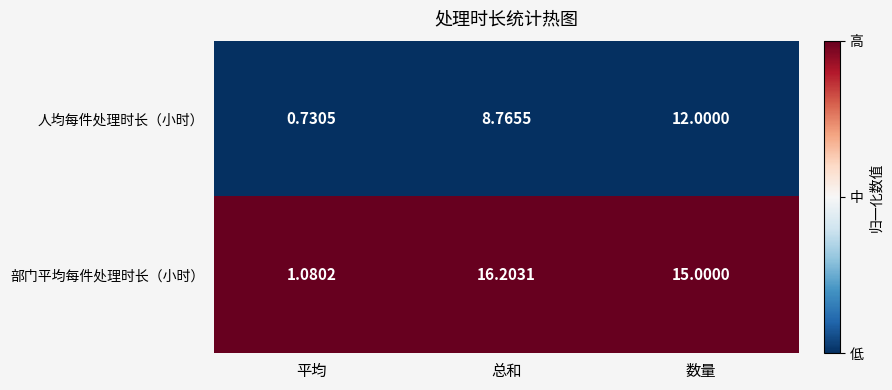

Which series has the largest total across all categories?

部门平均每件处理时长（小时）